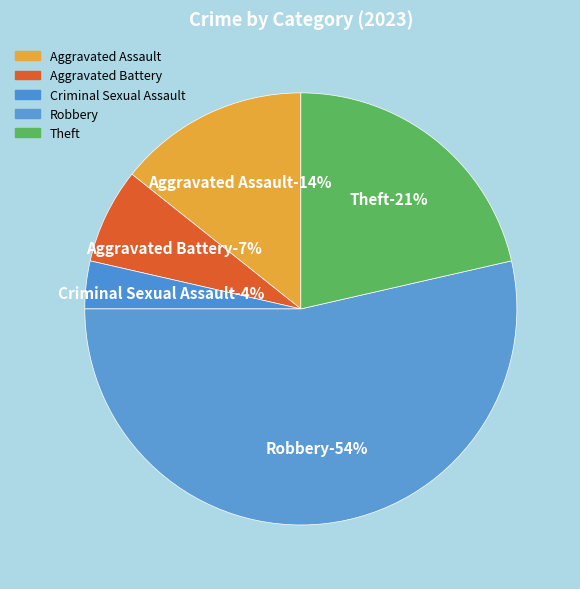

What percentage is the Theft slice, to the nearest percent?

21%